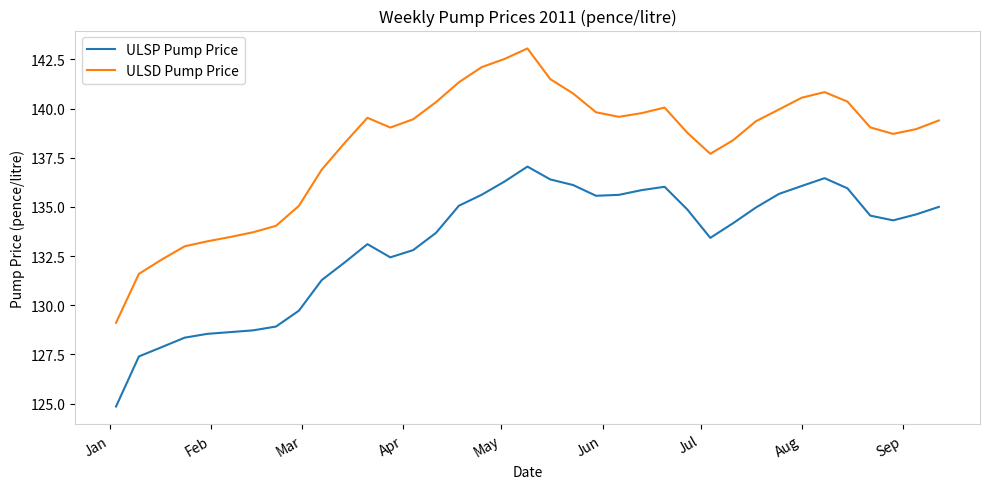

True or false: ULSD Pump Price and ULSP Pump Price intersect in this chart.

False